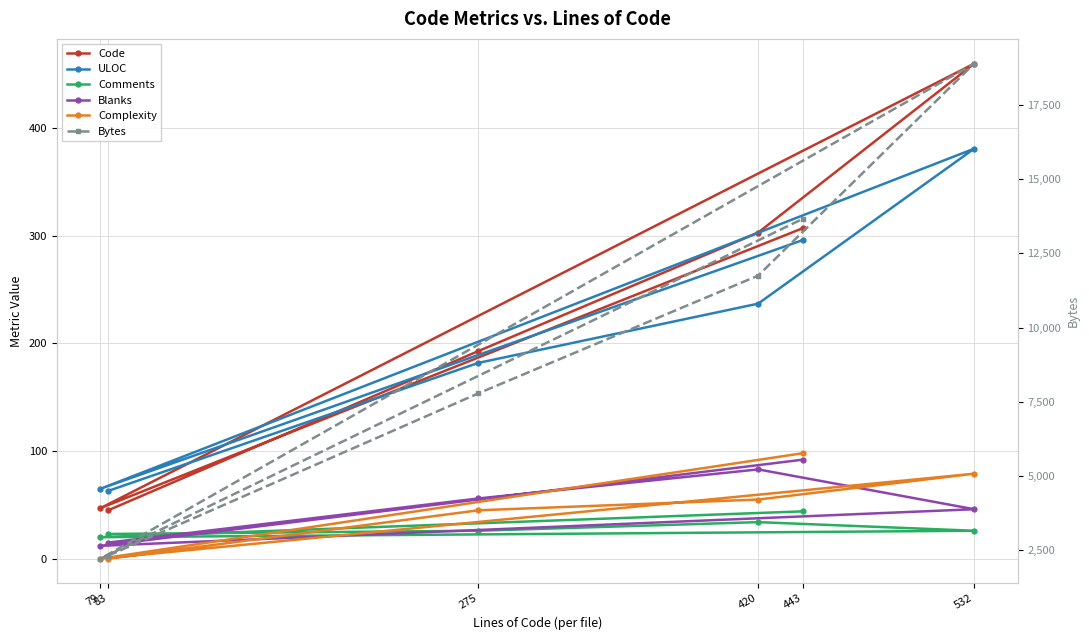

True or false: Bytes and Complexity cross at least once.

False